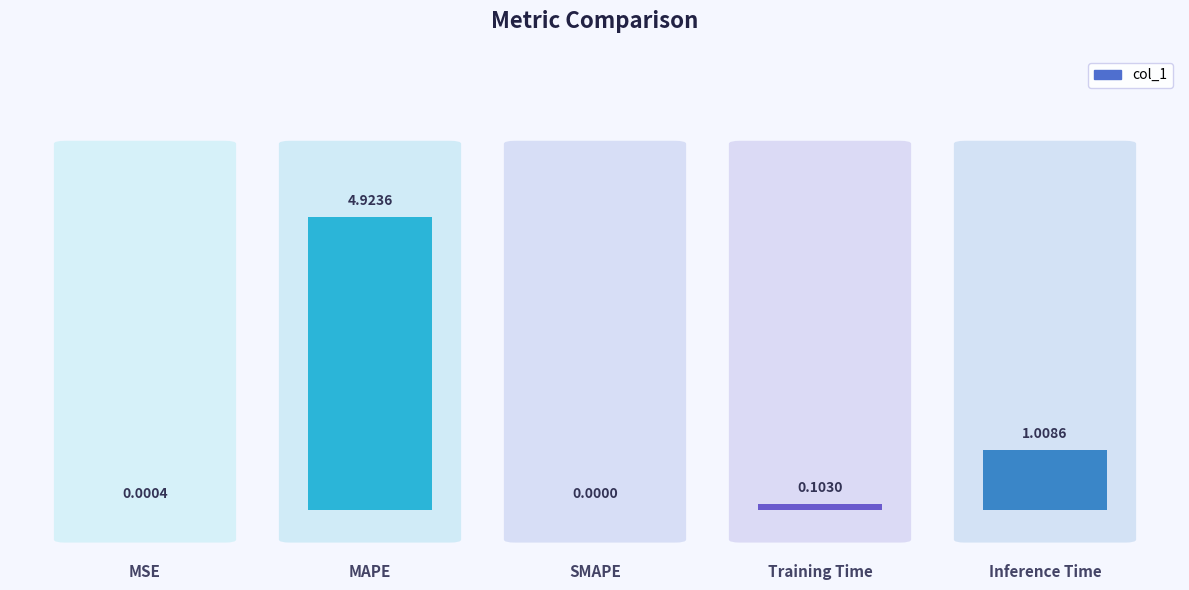

Which has a higher value, Inference Time or MAPE?

MAPE